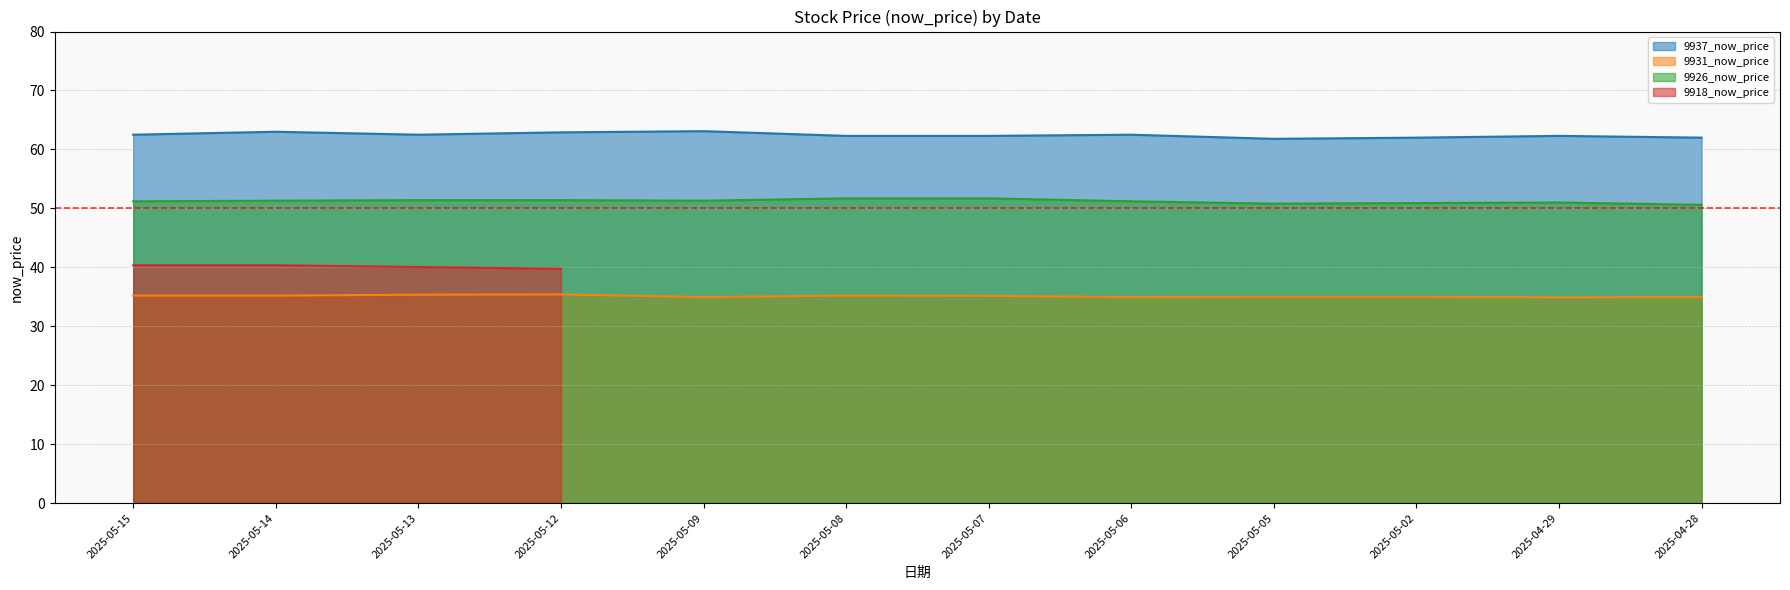

What is the label of the 2nd point from the right?

2025-04-29